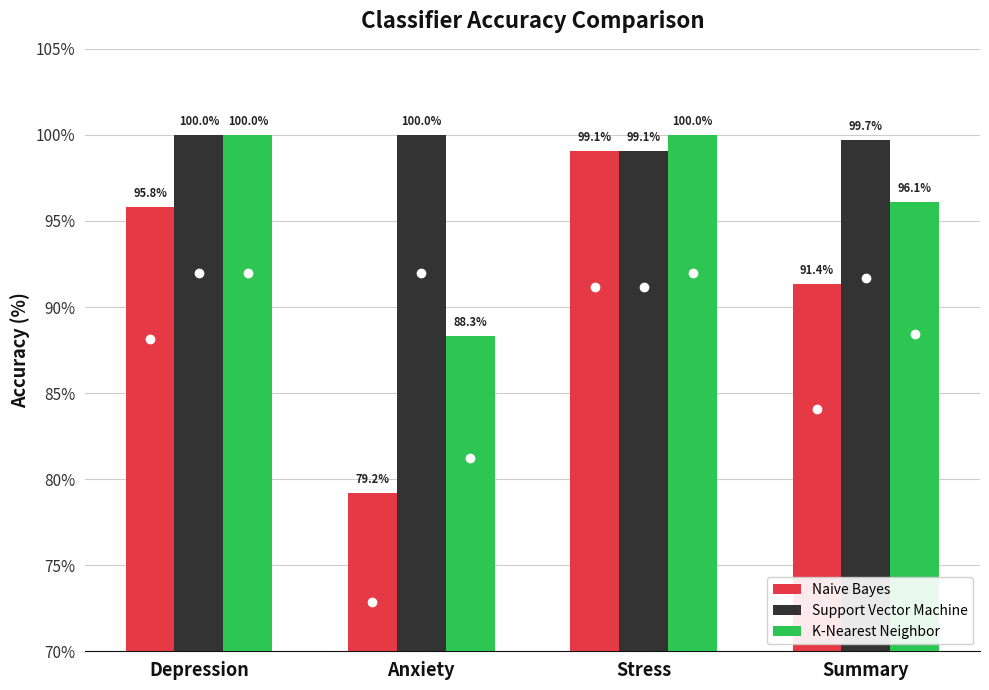

Does the chart contain stacked bars?

No